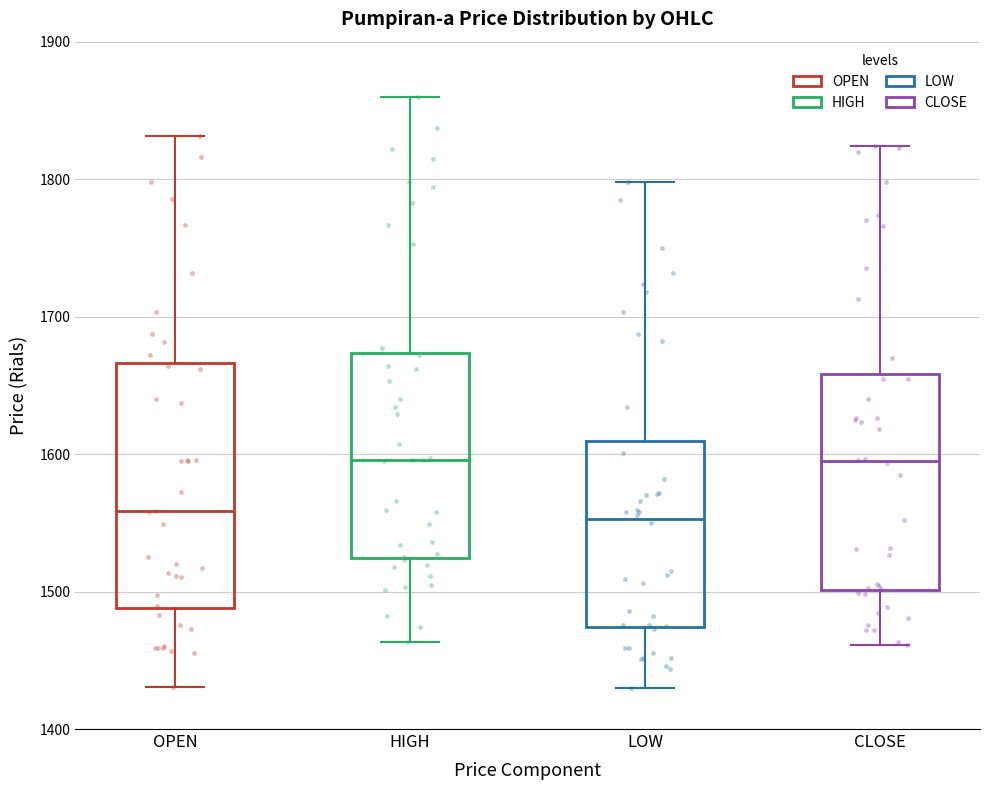

Reading left to right, read every box against the y-axis: the position of its median line, the range the box covers, and the ends of its whiskers. The values are not printed on the chart, so give them approximately, as read against the axis.

OPEN: median 1560, box 1490 to 1670, whiskers 1430 to 1830
HIGH: median 1600, box 1520 to 1670, whiskers 1460 to 1860
LOW: median 1550, box 1470 to 1610, whiskers 1430 to 1800
CLOSE: median 1590, box 1500 to 1660, whiskers 1460 to 1820